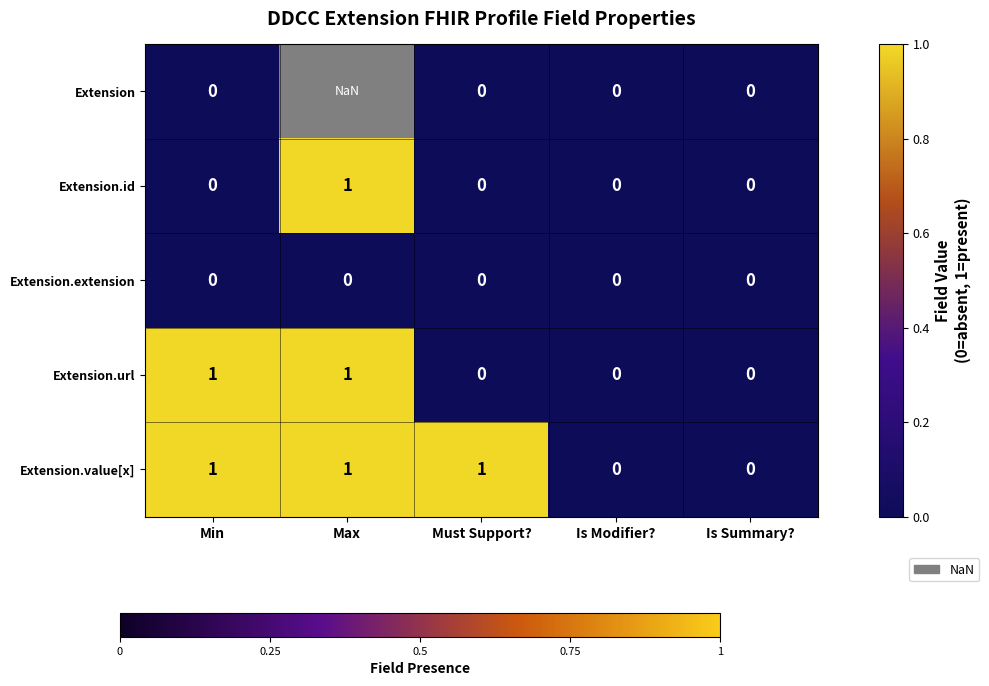

Is the value of Extension at Must Support? greater than the value of Extension.url at Min?

No